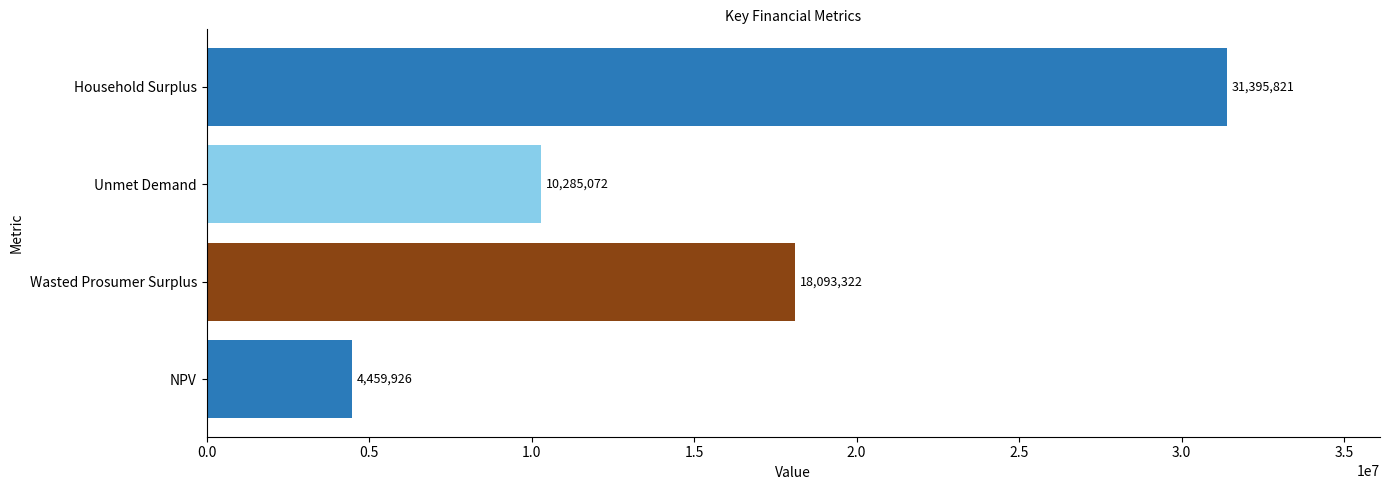

Which label corresponds to the smallest value in the chart?

NPV